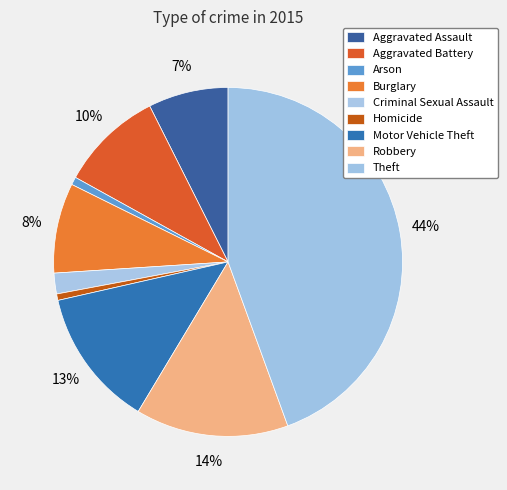

How many slices are in this pie chart?

9